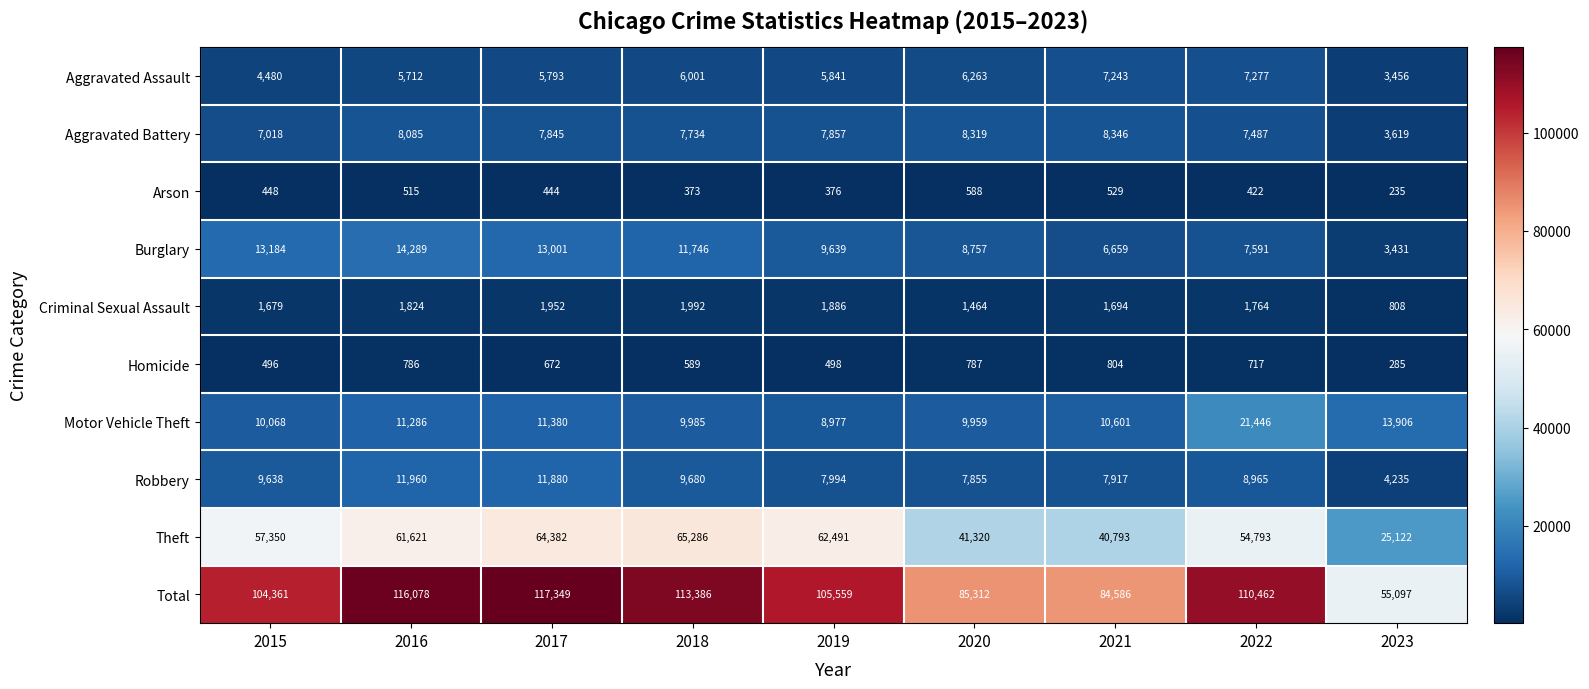

At 2016, list the series in order from largest to smallest.

Total, Theft, Burglary, Robbery, Motor Vehicle Theft, Aggravated Battery, Aggravated Assault, Criminal Sexual Assault, Homicide, Arson